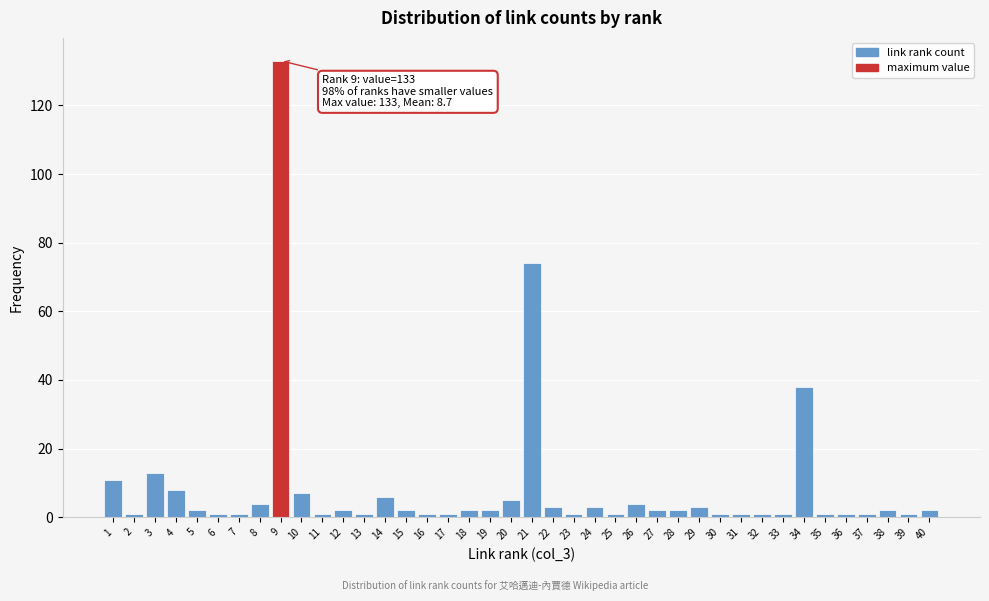

True or false: the data shows 2 at 10.

False